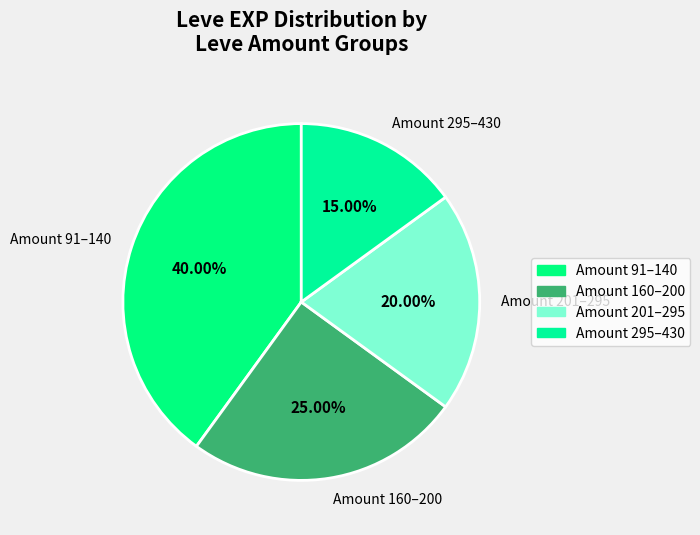

Is there a majority slice in this chart?

No